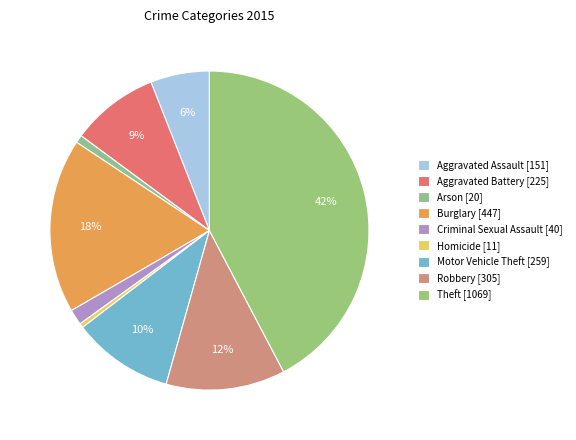

Which slice is the largest?

Theft